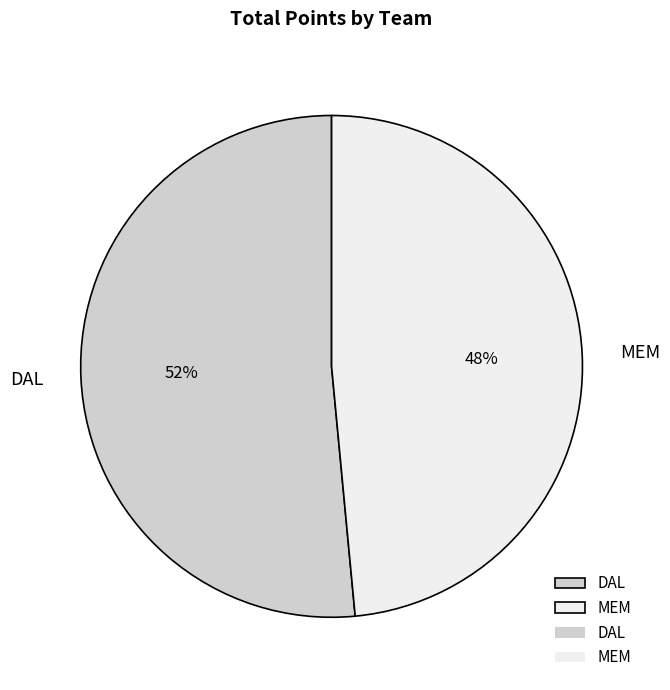

To the nearest percent, what portion does DAL represent?

52%